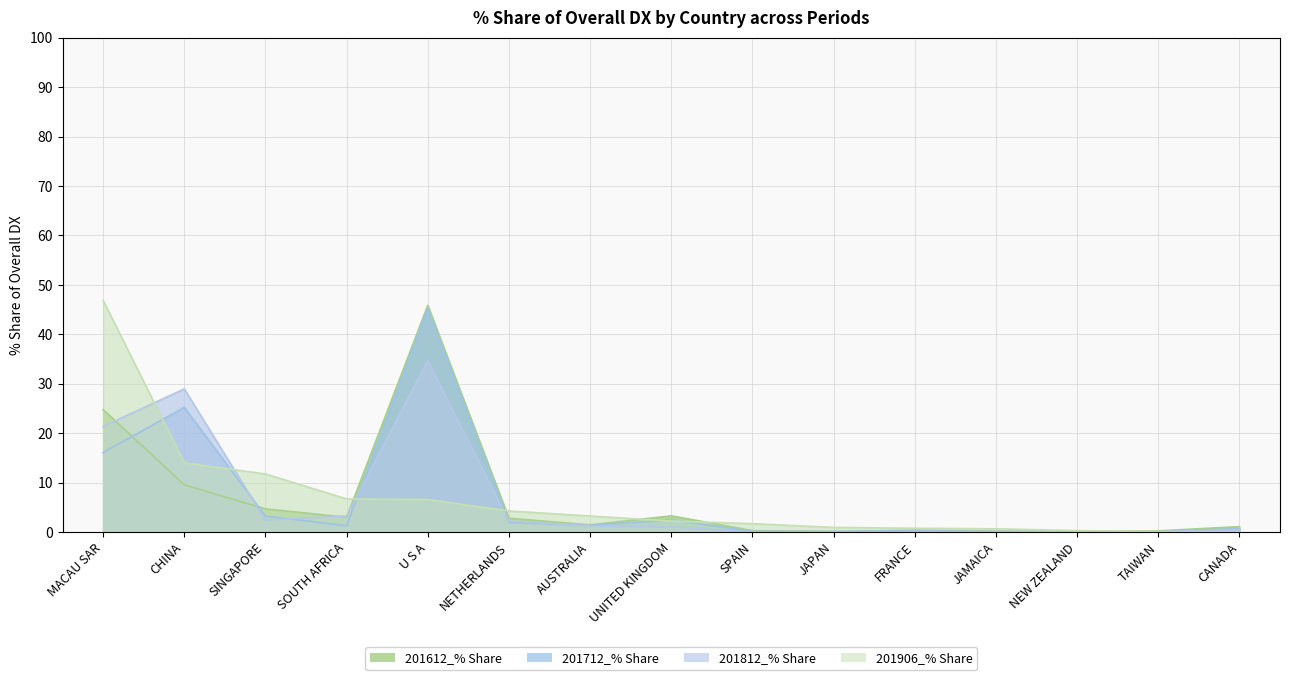

List the series in order of their peak value, lowest first.

201812_% Share, 201712_% Share, 201612_% Share, 201906_% Share